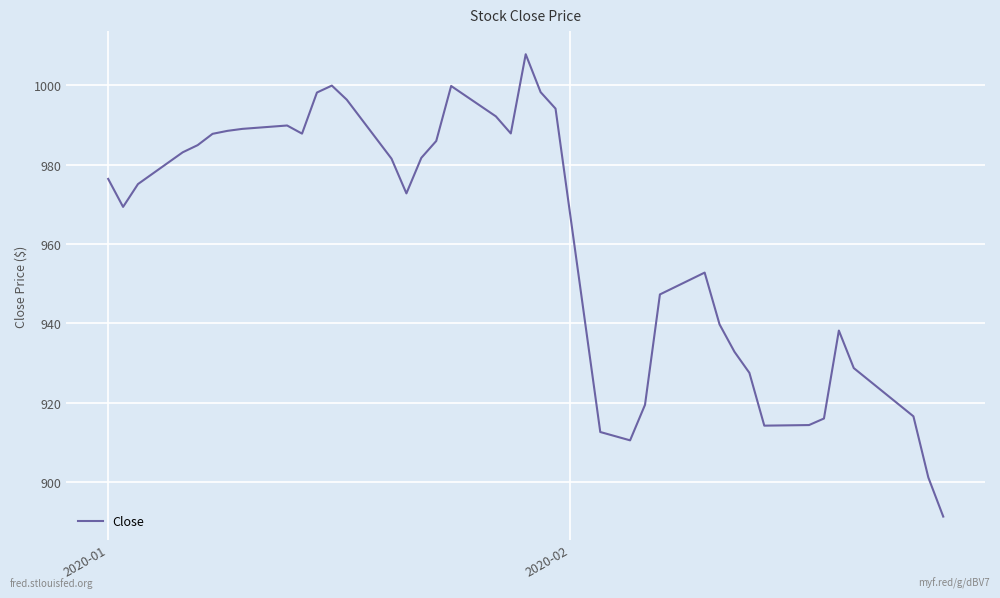

True or false: there are more than 1 points higher than both neighbors.

True